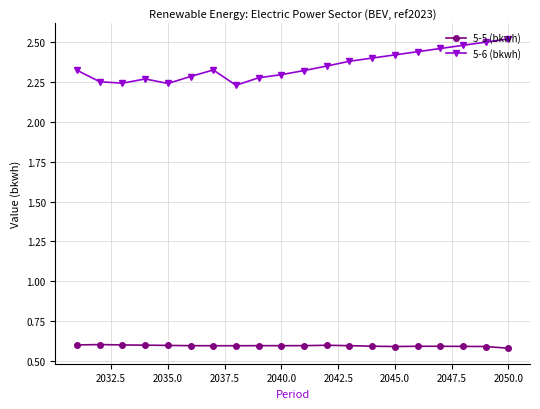

What are all the series names shown in the legend?

5-5 (bkwh), 5-6 (bkwh)